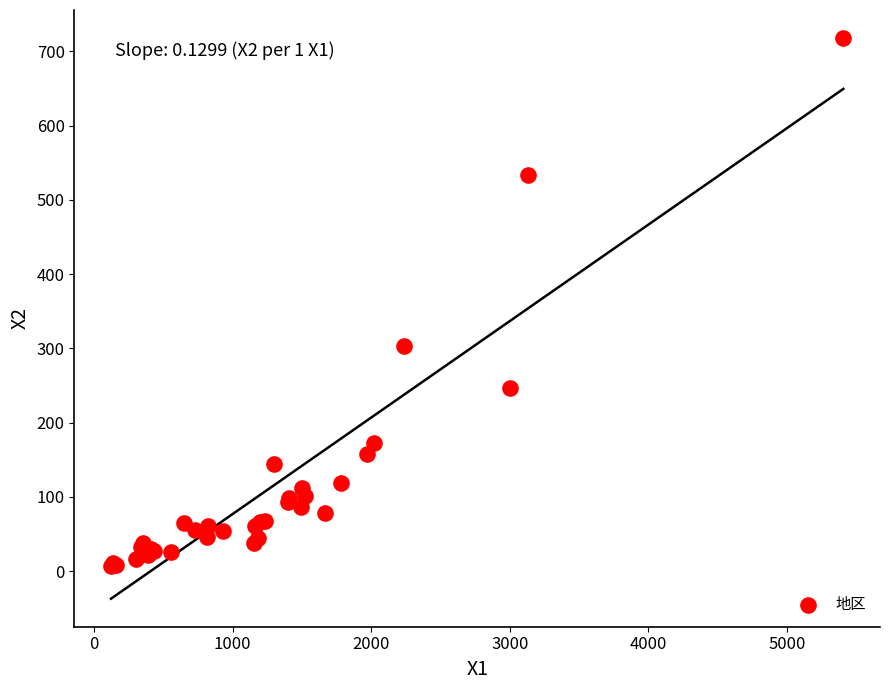

What Y value in the scatter plot is closest to 362?

303.3